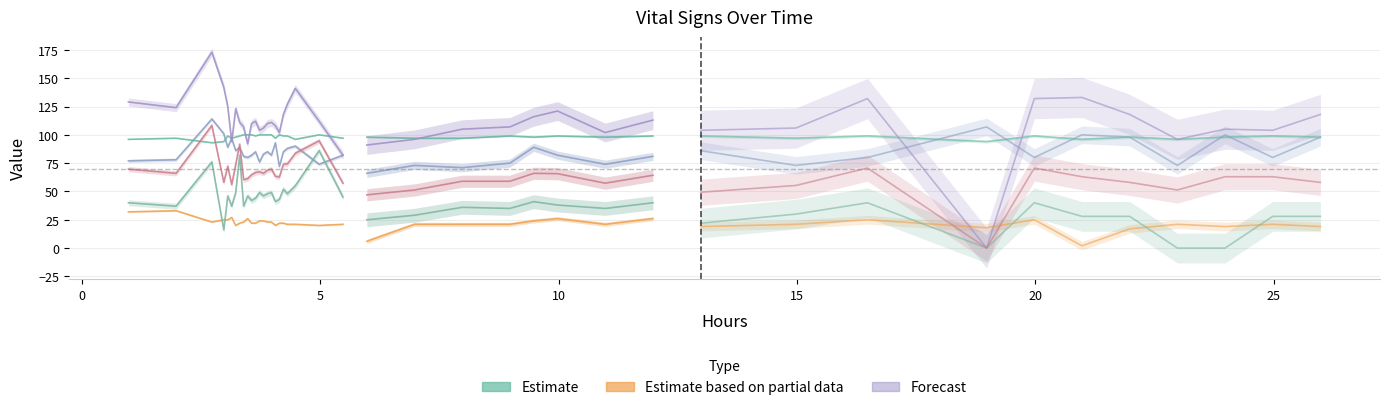

True or false: Diastolic blood pressure has a value of 67.3 at 15.

False